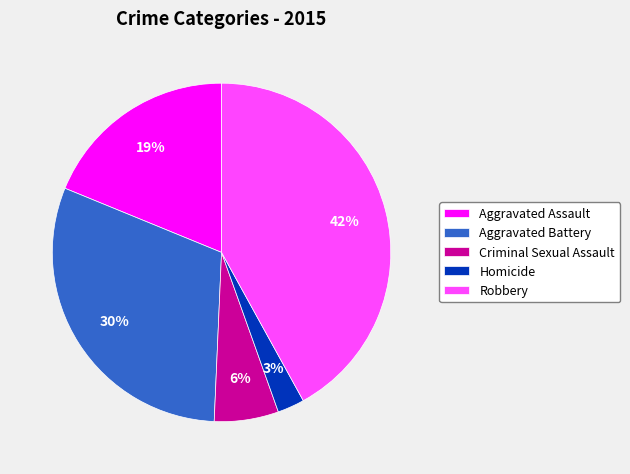

Count the number of slices in the pie.

5